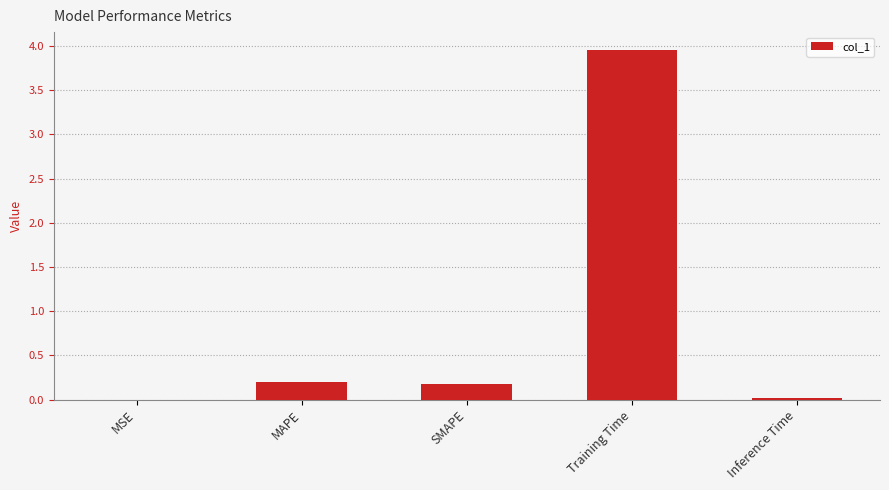

The value at Training Time is 6.3. True or false?

False